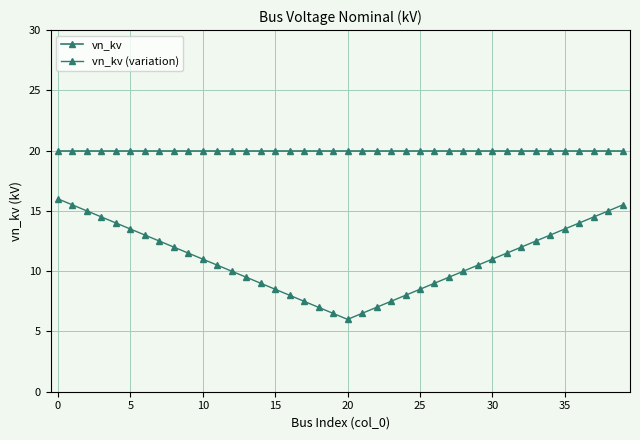

How many distinct data groups are displayed?

2